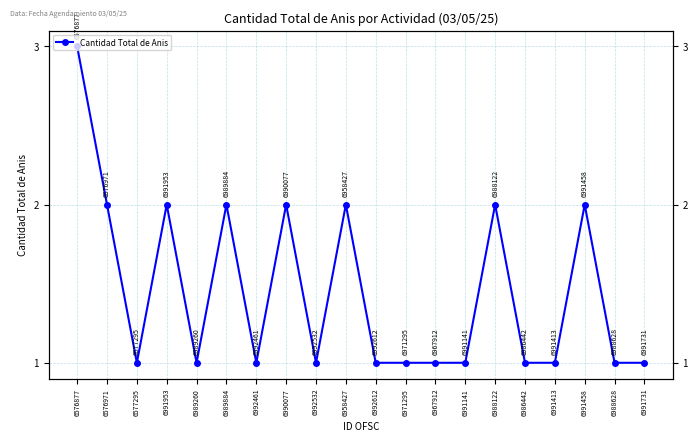

True or false: there are more than 0 points higher than both neighbors.

True